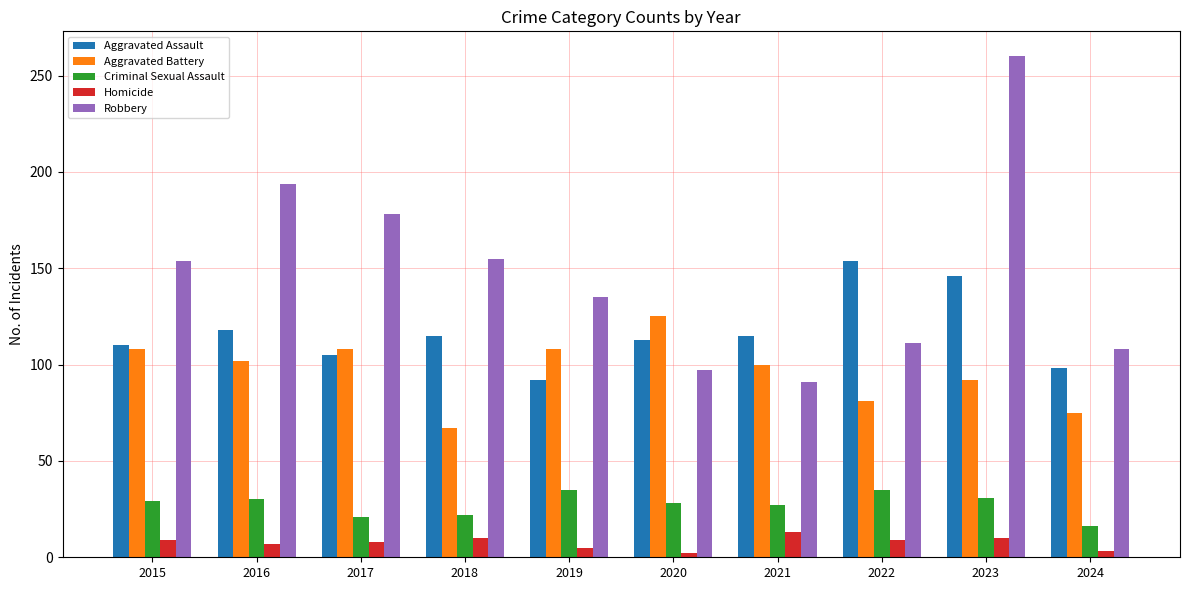

Read the Aggravated Battery value at 2017.

108